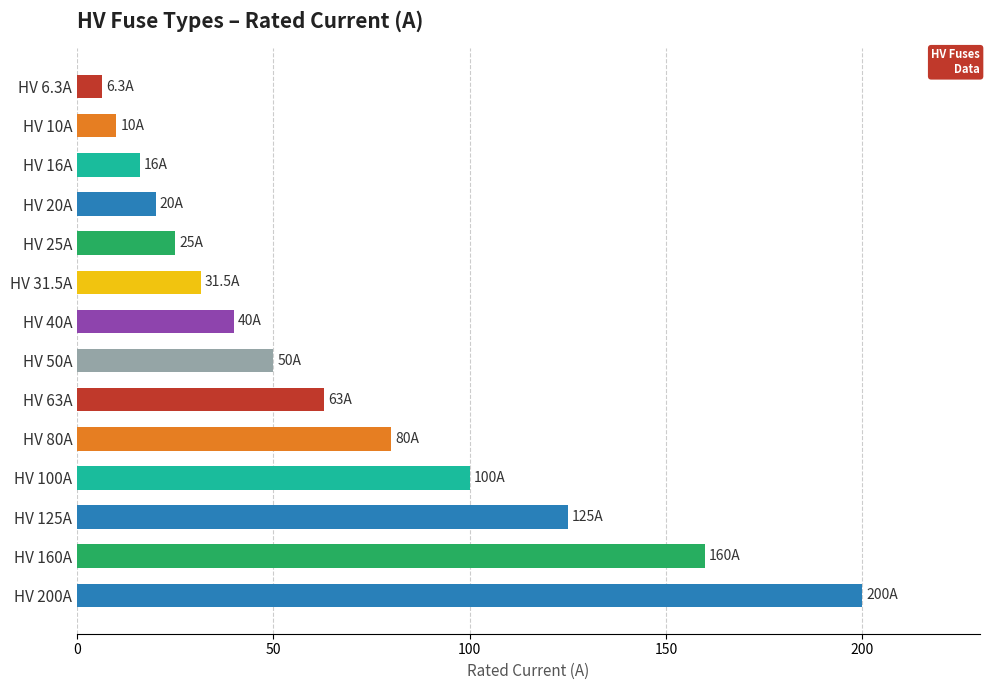

List the labels in order of value, largest first.

HV 200A, HV 160A, HV 125A, HV 100A, HV 80A, HV 63A, HV 50A, HV 40A, HV 31.5A, HV 25A, HV 20A, HV 16A, HV 10A, HV 6.3A